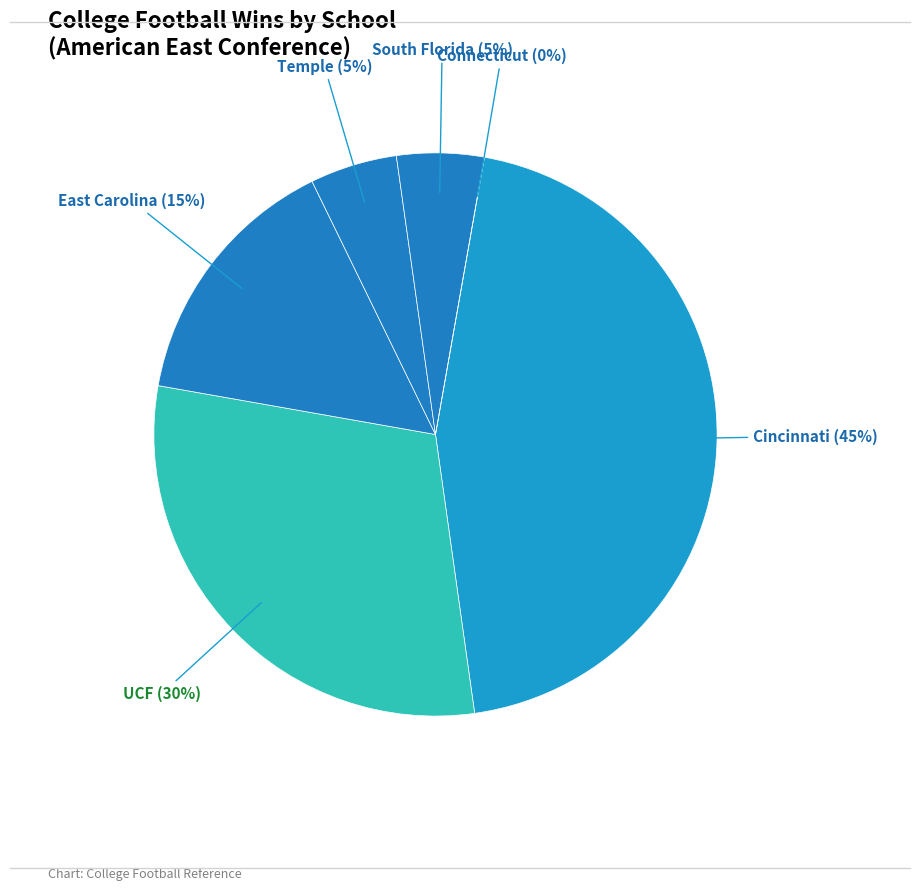

Is there any slice that represents more than half of the pie?

No